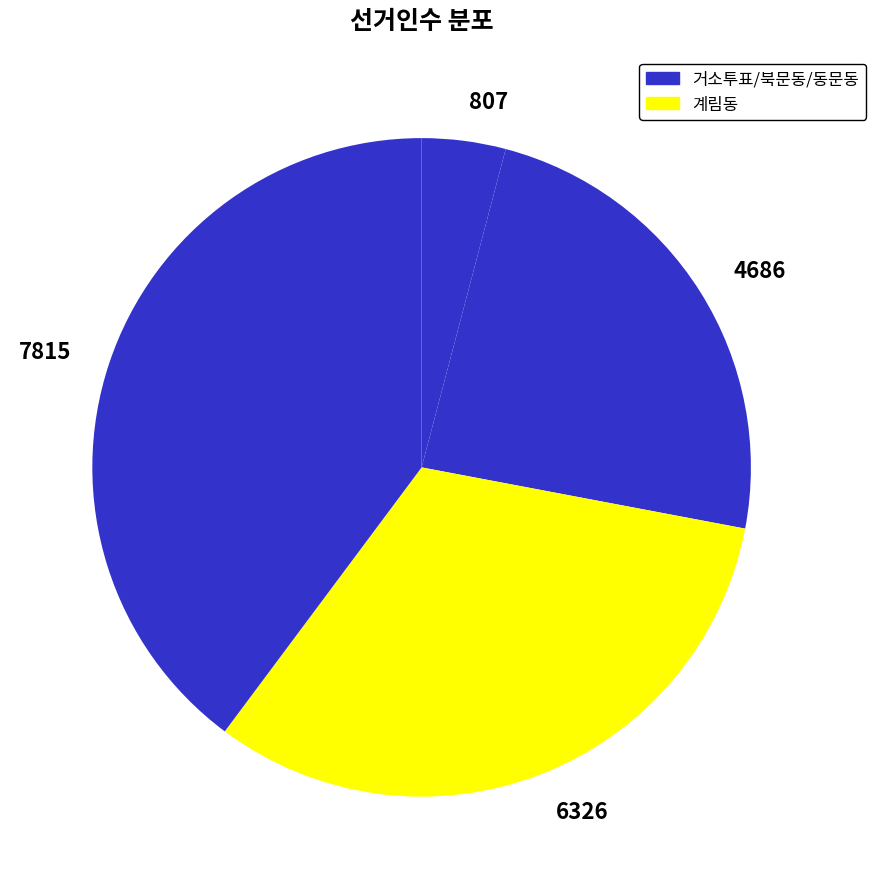

How many slices are in this pie chart?

4